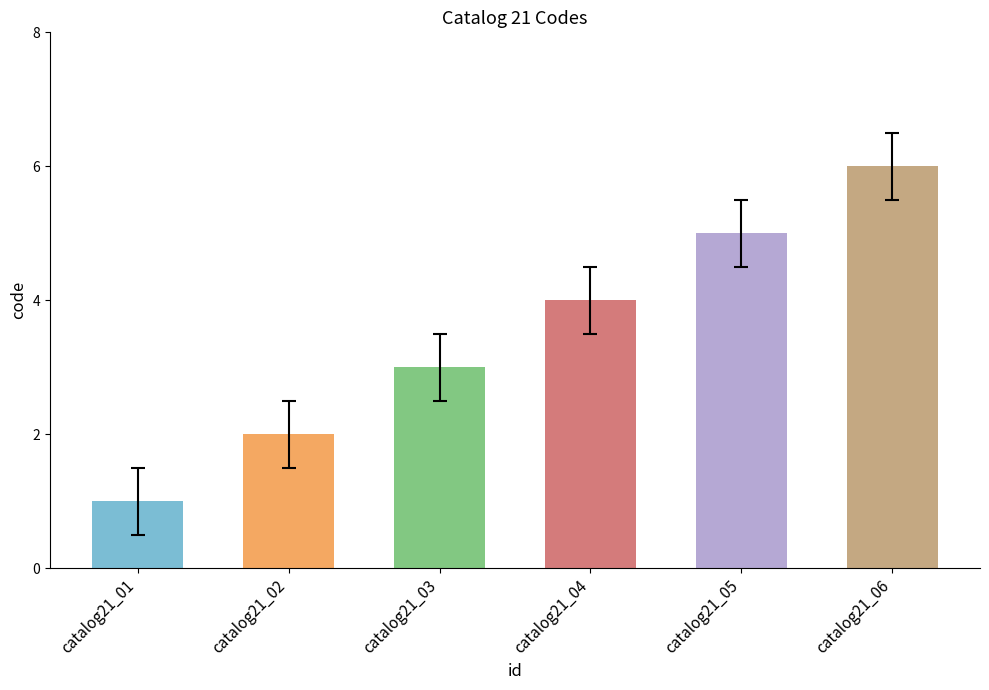

The chart shows a value of 1 at catalog21_02. True or false?

False